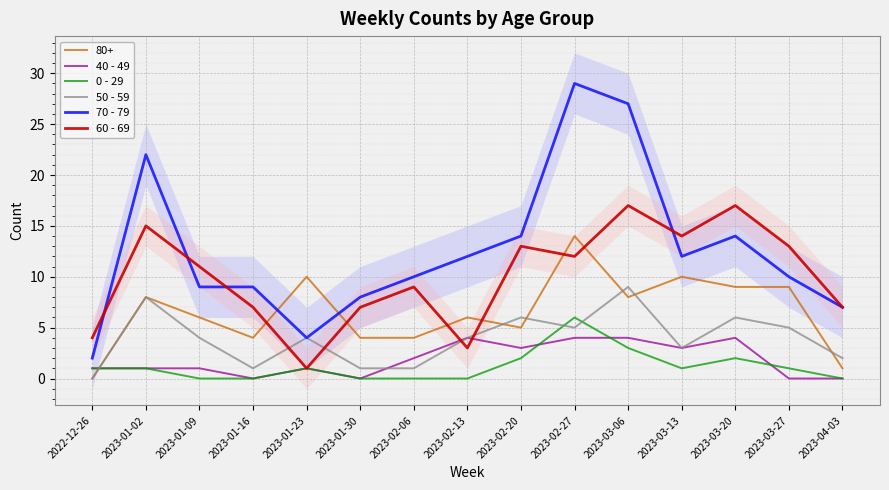

True or false: 0 - 29 has a value of 4 at 2023-02-27.

False